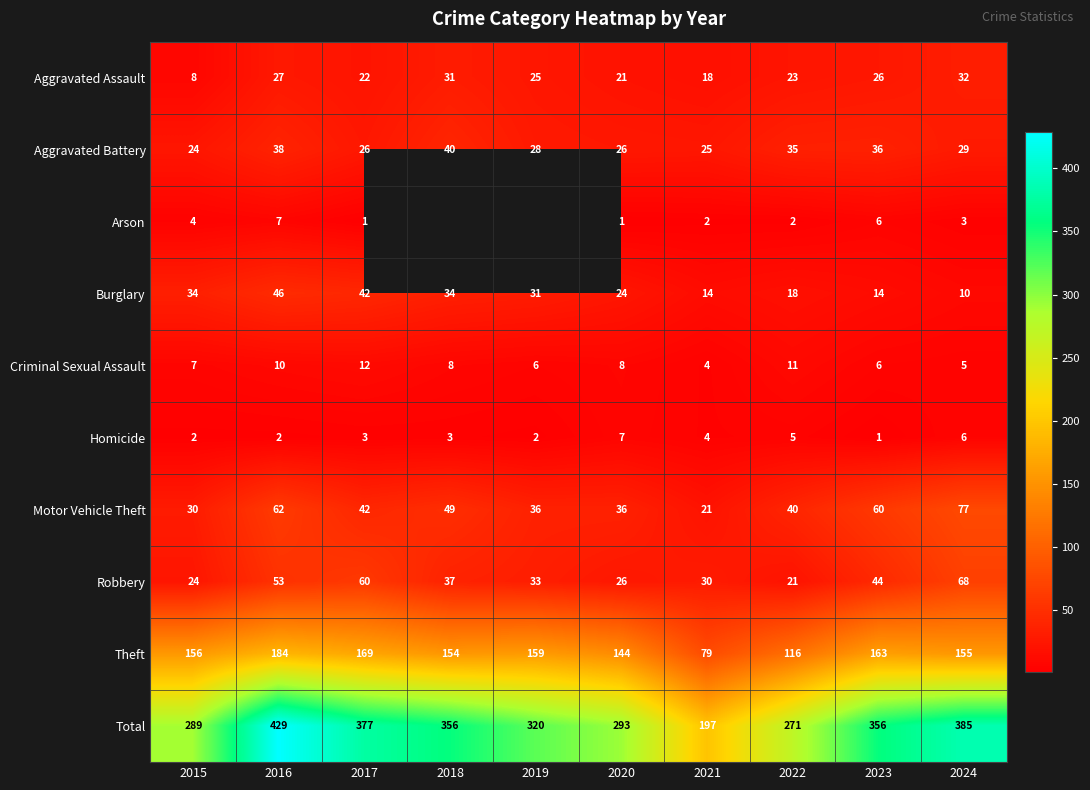

Is it true that Robbery equals 36 at 2020?

False